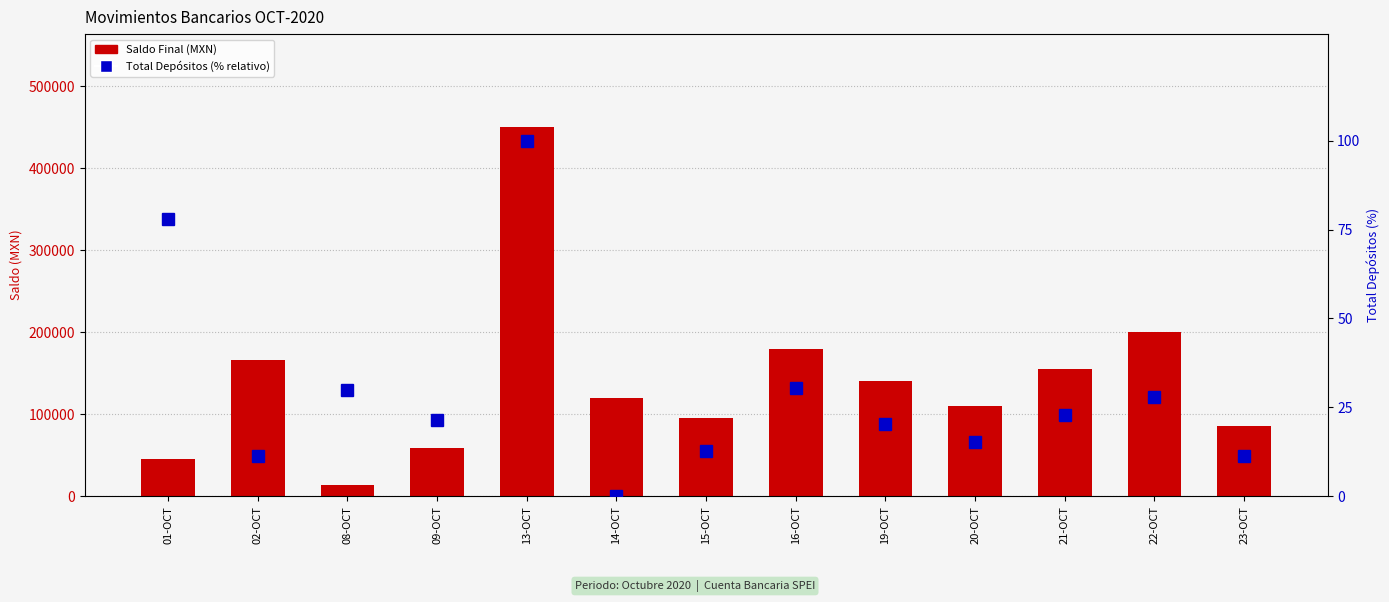

Reading right to left, what are all the values shown in this chart?

Saldo Final: 23-OCT=85000.0	22-OCT=200000.0	21-OCT=155000.0	20-OCT=110000.0	19-OCT=140000.0	16-OCT=180000.0	15-OCT=95000.0	14-OCT=120000.0	13-OCT=450954.7	09-OCT=58994.4	08-OCT=13970.4	02-OCT=166145.7	01-OCT=44791.6
Total Depósitos (%): 23-OCT=11.4	22-OCT=27.9	21-OCT=22.8	20-OCT=15.2	19-OCT=20.3	16-OCT=30.4	15-OCT=12.7	14-OCT=0.0	13-OCT=100.0	09-OCT=21.4	08-OCT=30.0	02-OCT=11.2	01-OCT=77.9